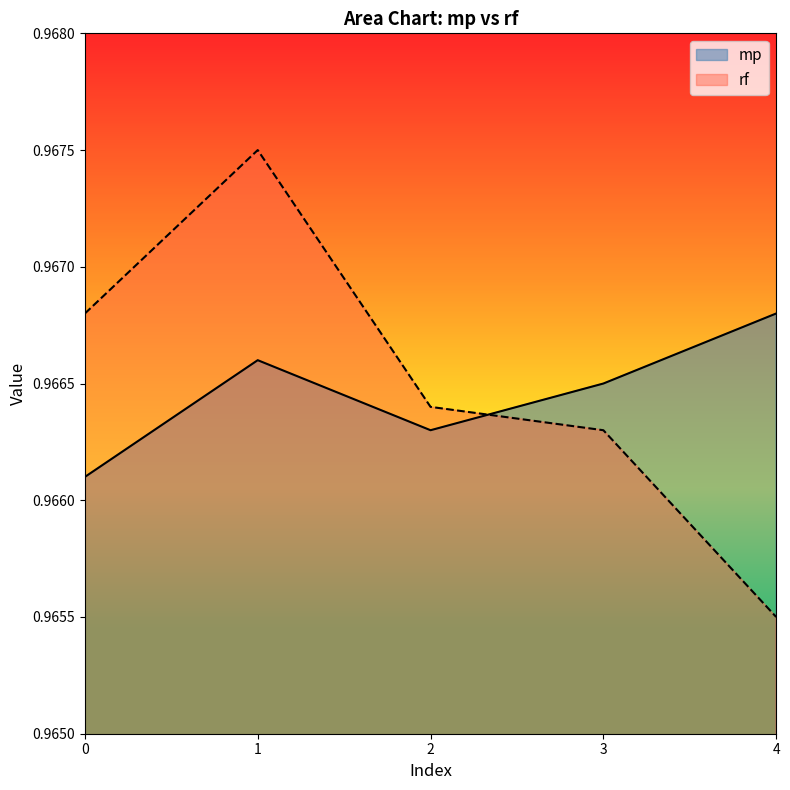

What is the sum of all mp values?

4.8